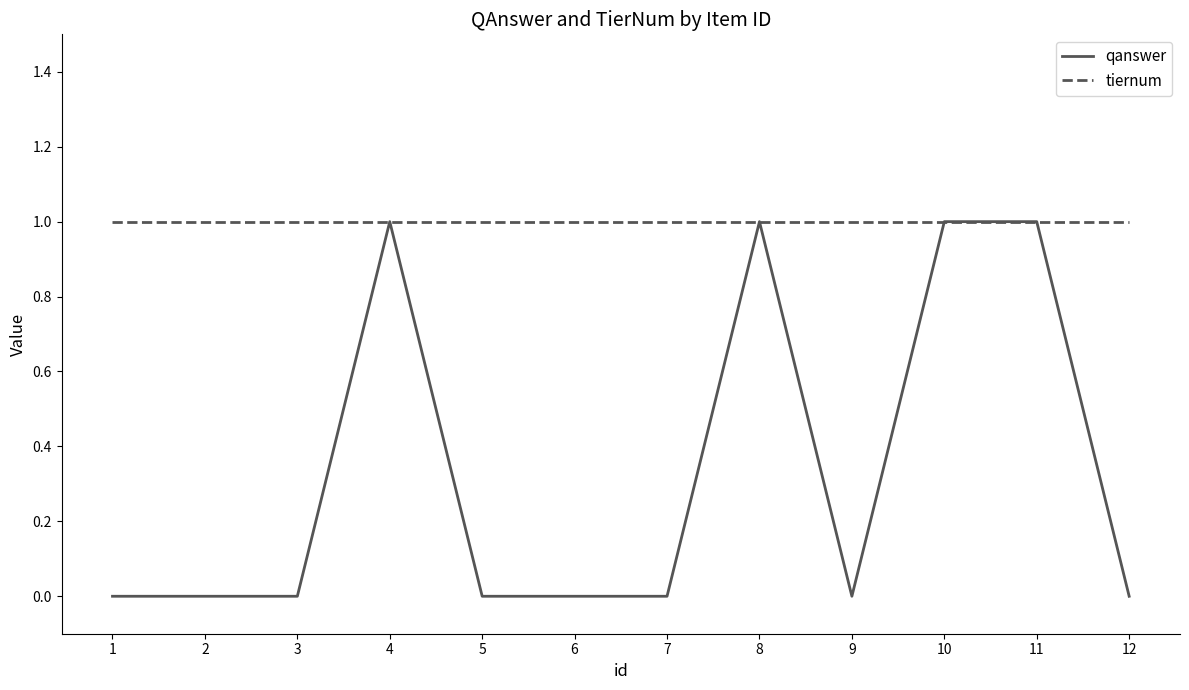

Is the value of qanswer at 3 greater than the value of tiernum at 3?

No